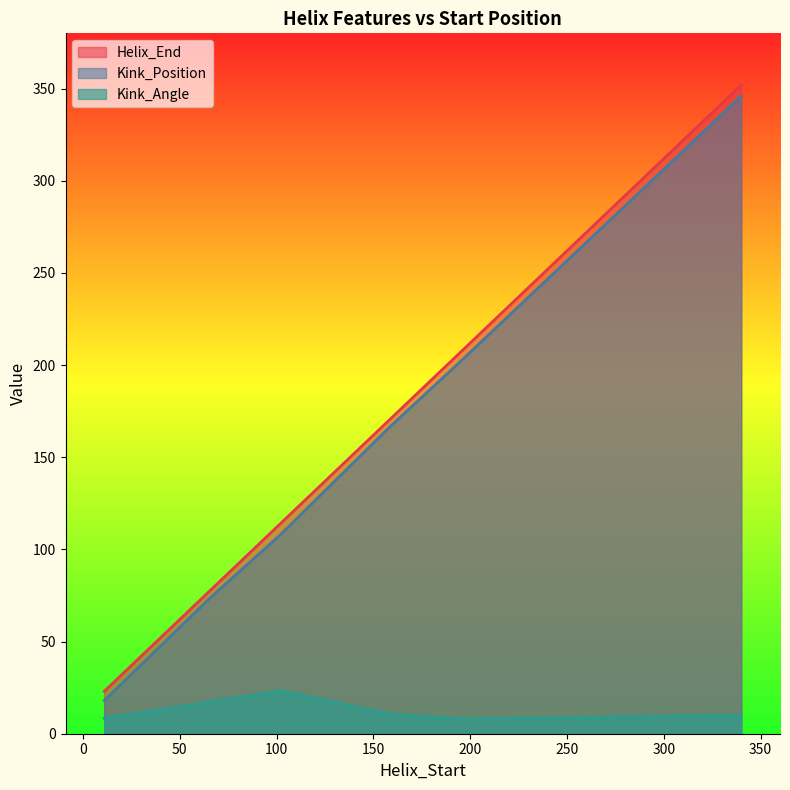

Does the chart display data point markers on the line(s)?

No